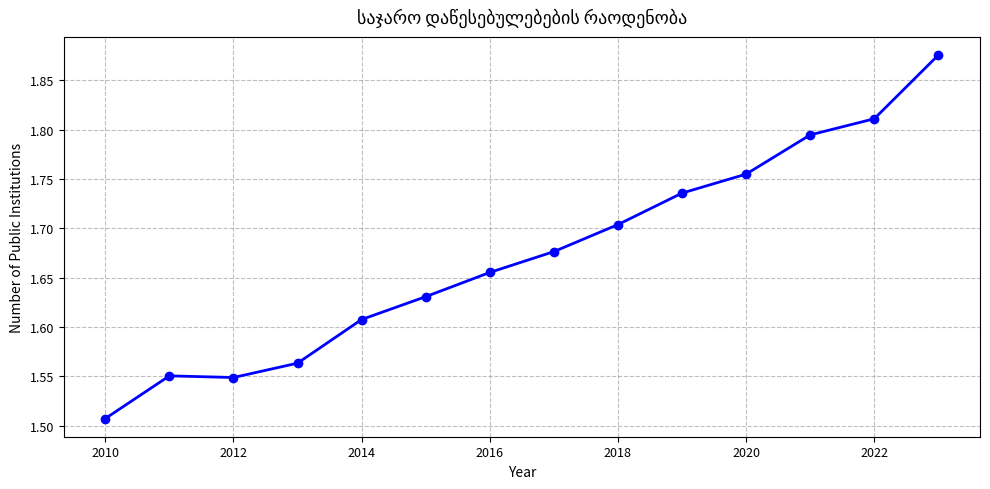

What is the difference between the maximum and minimum values?

0.4